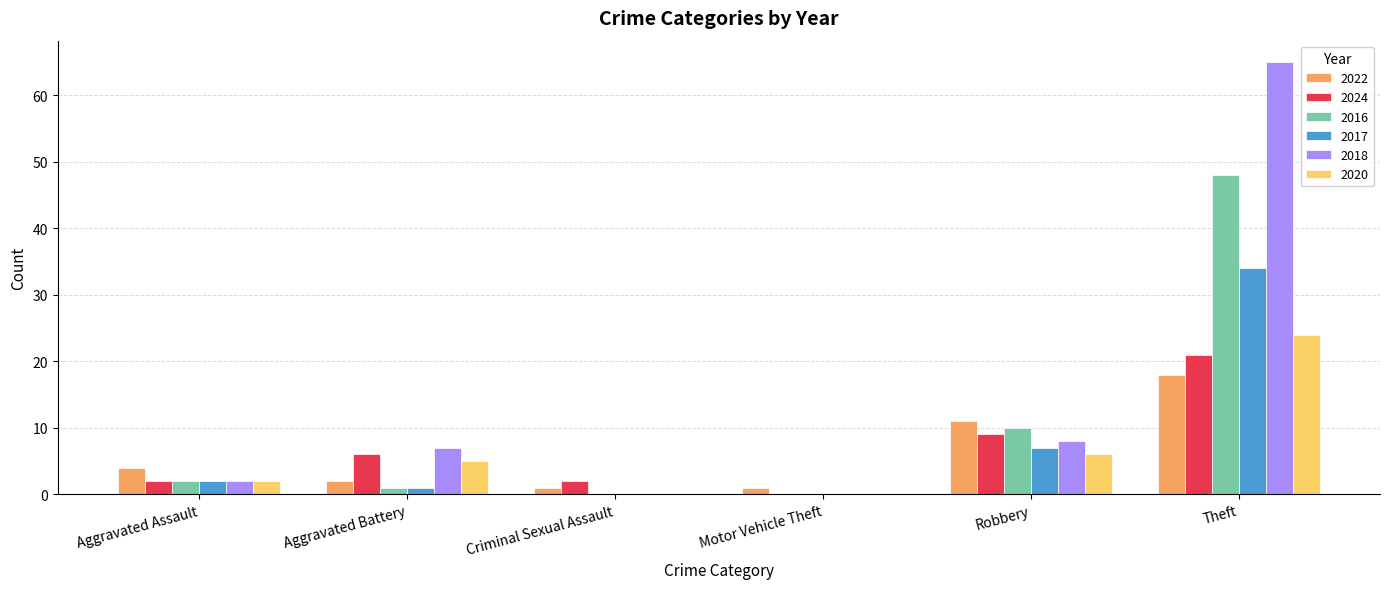

True or false: 2020 has a value of 5 at Aggravated Battery.

True